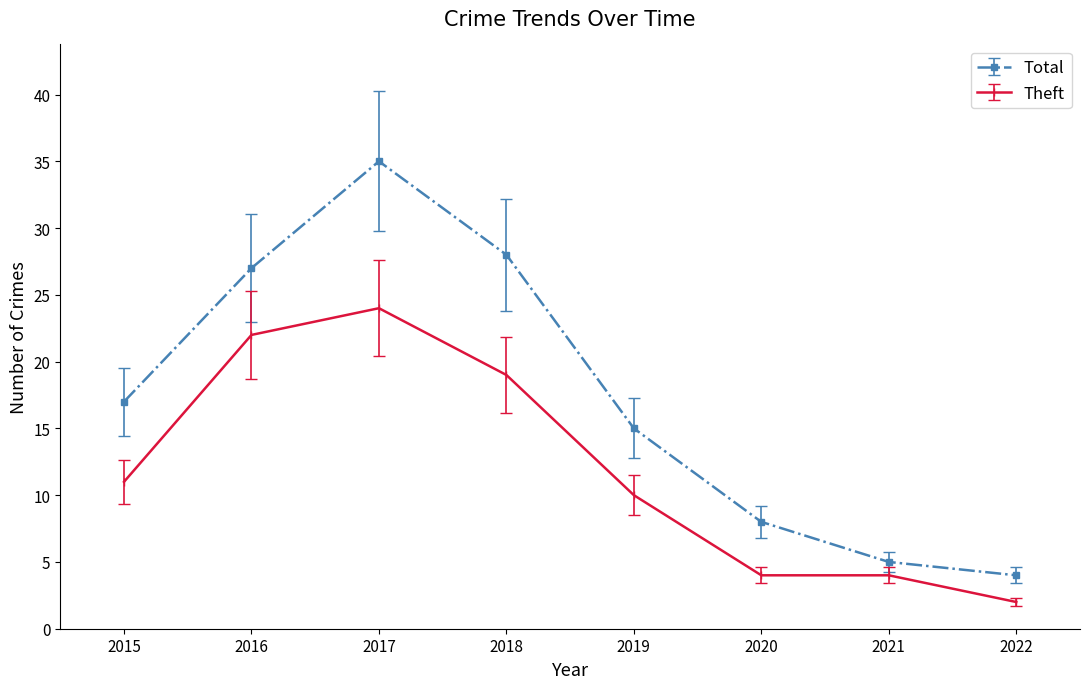

List the series in order of their overall mean, highest first.

Total, Theft